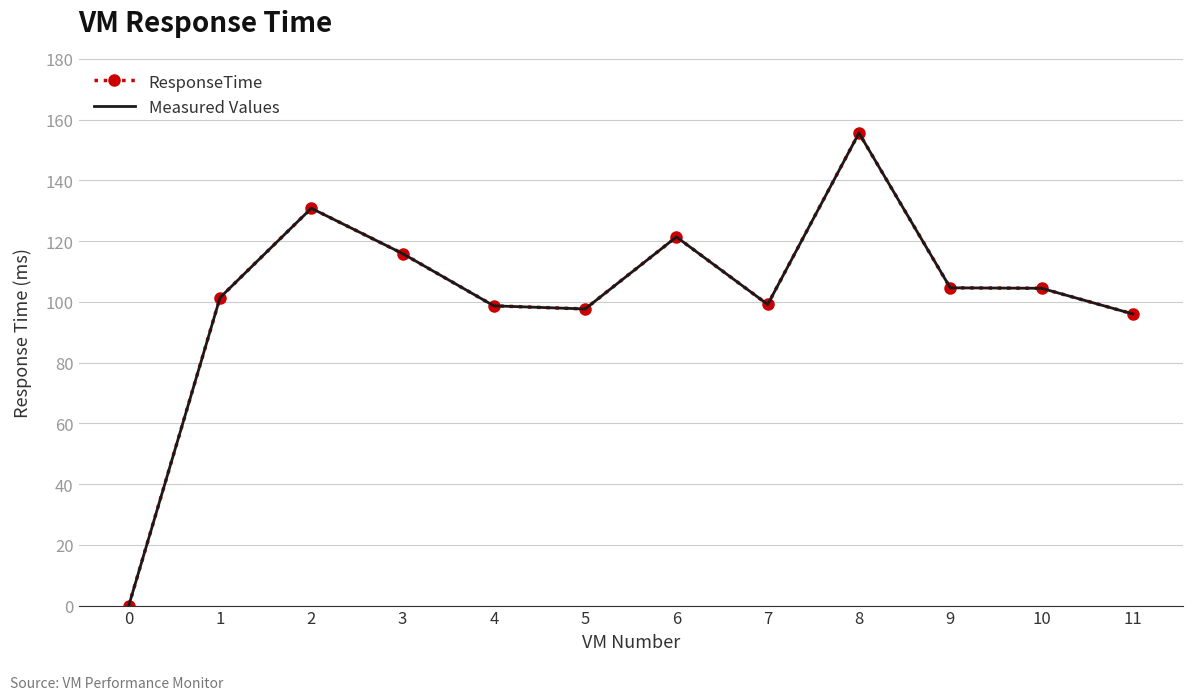

List the labels in order of Measured Values value, smallest first.

0, 11, 5, 4, 7, 1, 10, 9, 3, 6, 2, 8